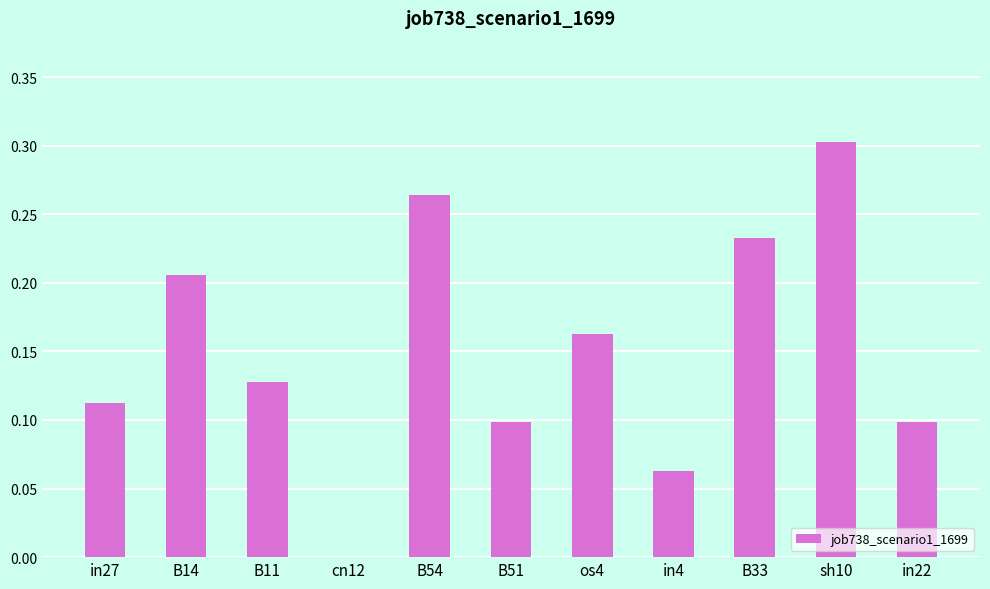

What is the sum of the values at sh10 and B54?

0.6